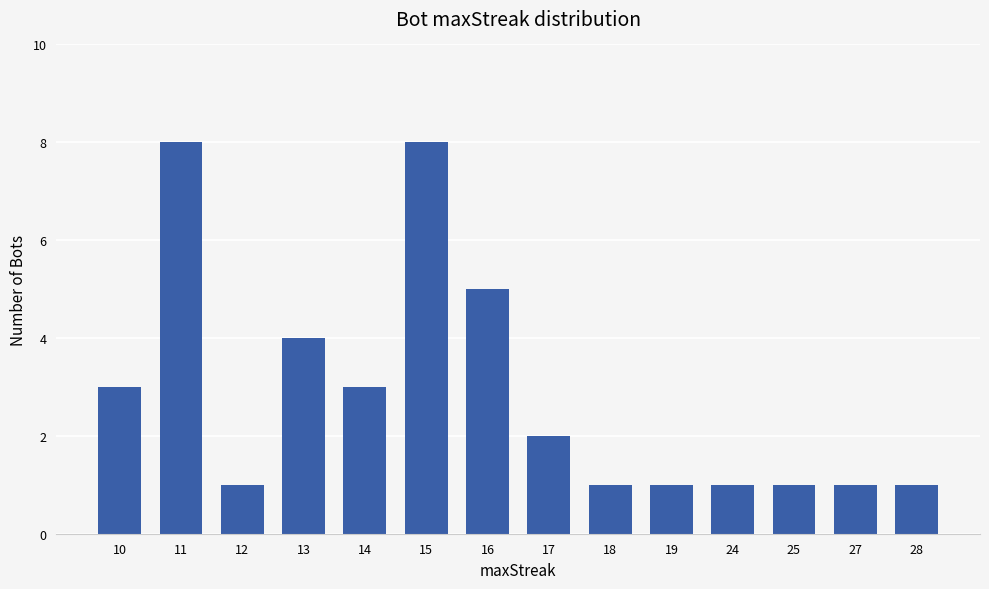

Count the values in the range 1 to 4.

11